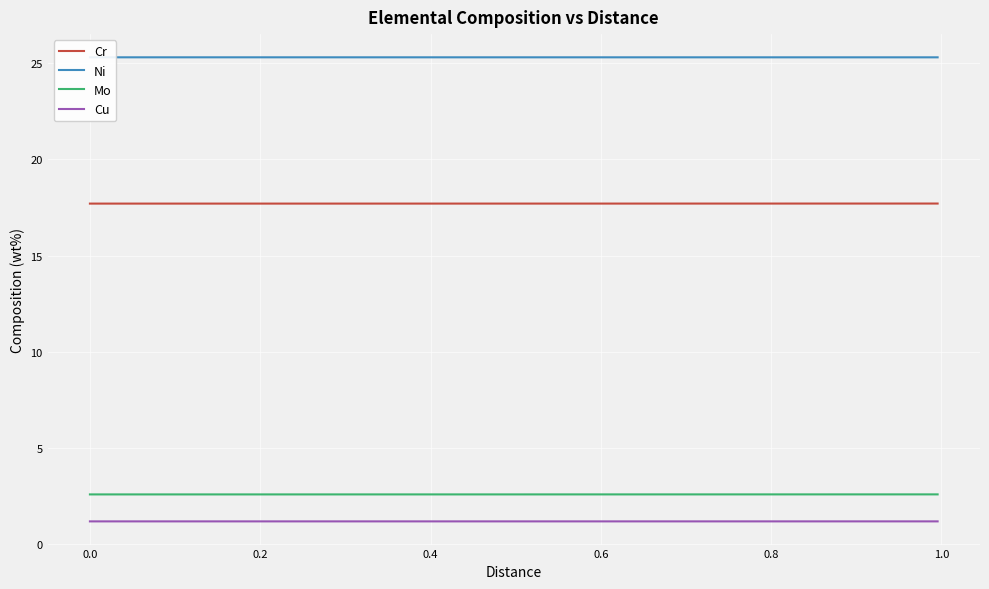

How many series are shown in this chart?

4